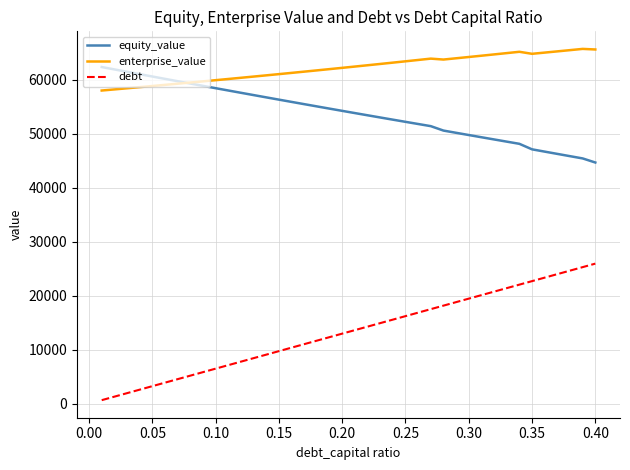

Does the chart have visible grid lines?

Yes